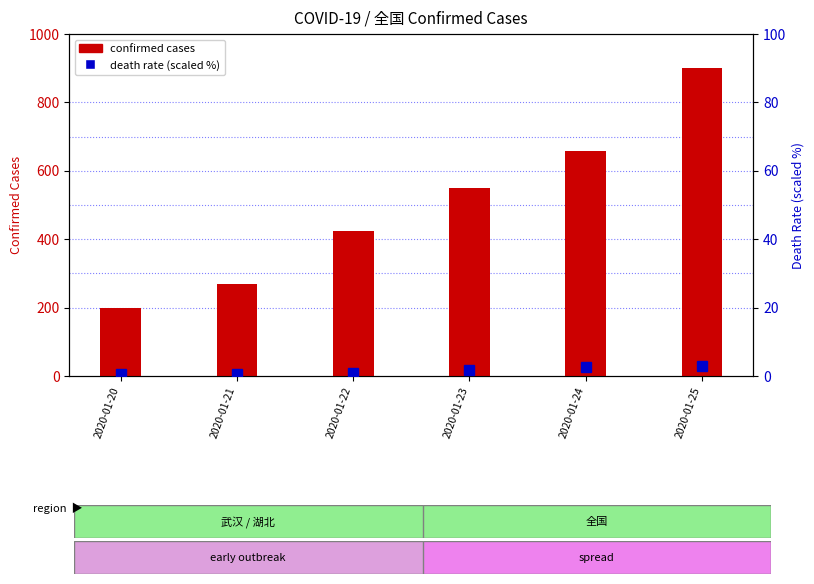

What are all the series names shown in the legend?

confirmed cases, death rate (scaled)